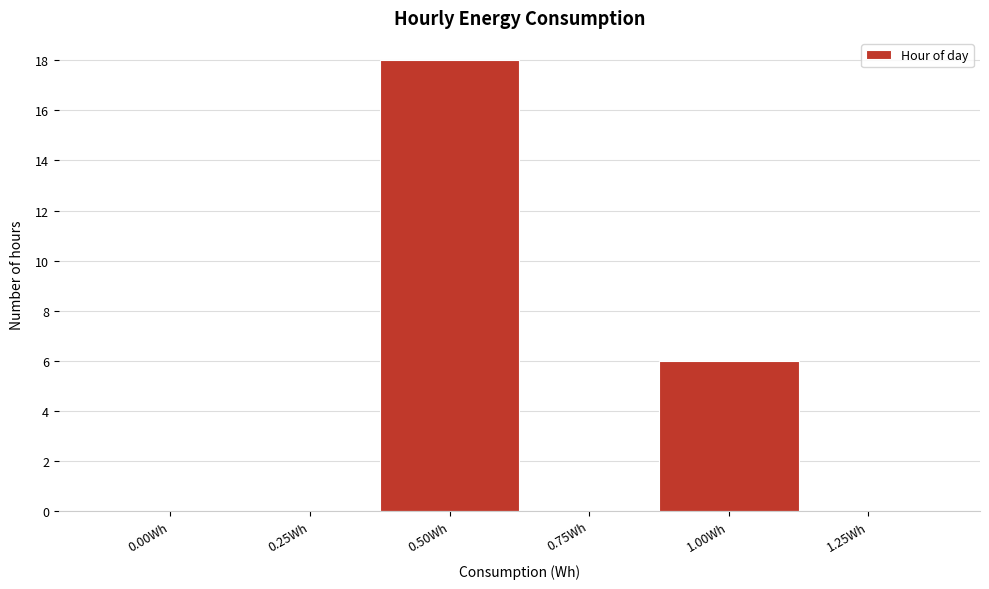

Reading right to left, extract all data points from this chart.

1.25Wh=0	1.00Wh=6	0.75Wh=0	0.50Wh=18	0.25Wh=0	0.00Wh=0